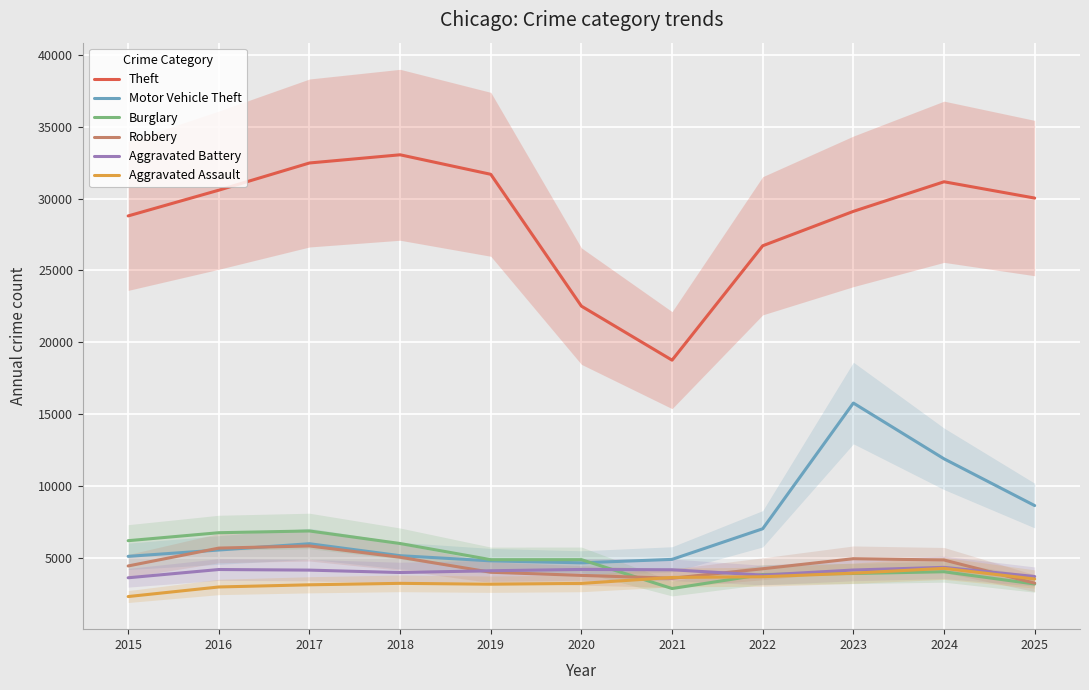

What is the difference between the maximum and minimum values in the Aggravated Battery series?

726